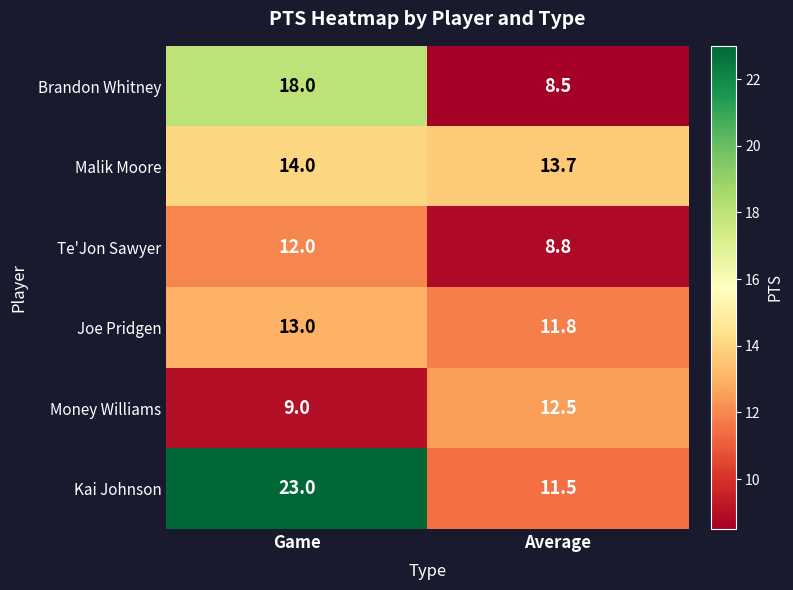

Reading left to right, transcribe all the data shown in this chart.

Brandon Whitney: Game=18.0	Average=8.5
Malik Moore: Game=14.0	Average=13.7
Te'Jon Sawyer: Game=12.0	Average=8.8
Joe Pridgen: Game=13.0	Average=11.8
Money Williams: Game=9.0	Average=12.5
Kai Johnson: Game=23.0	Average=11.5